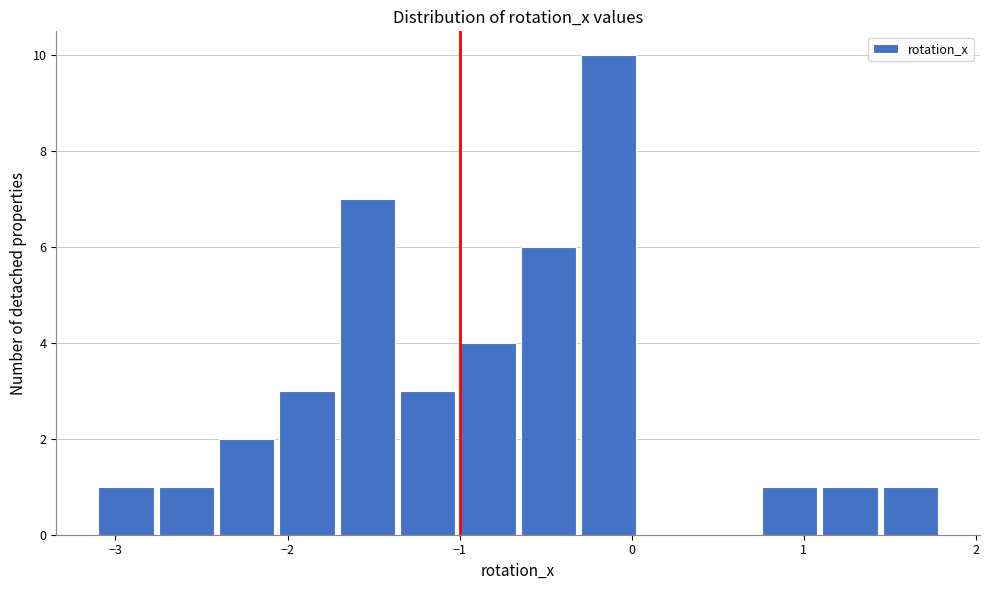

Around what value on the x-axis is the tallest bar? Give the approximate position of its centre, as read against the axis.

-0.1